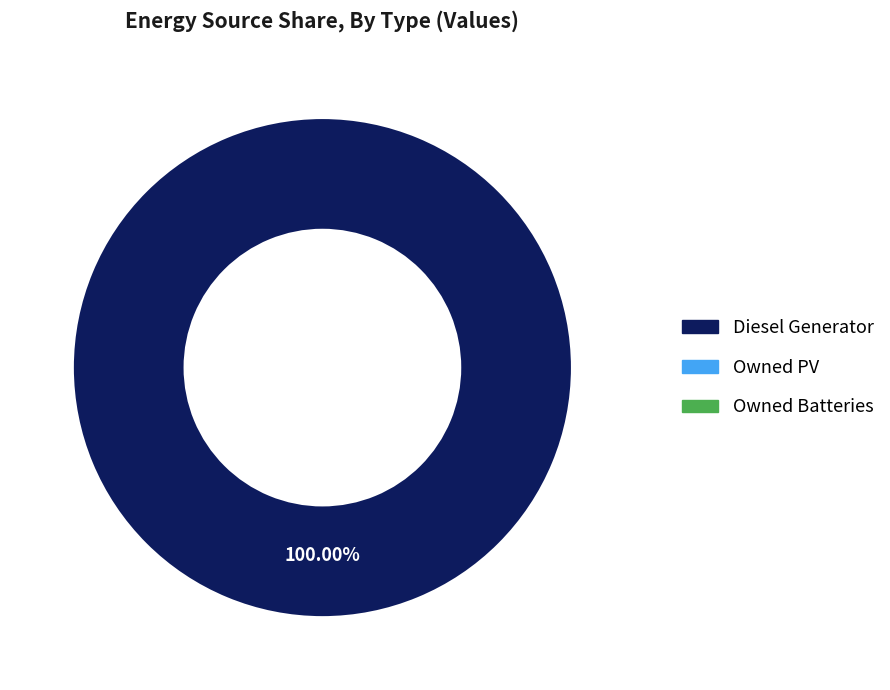

Does any single category account for the majority?

Yes